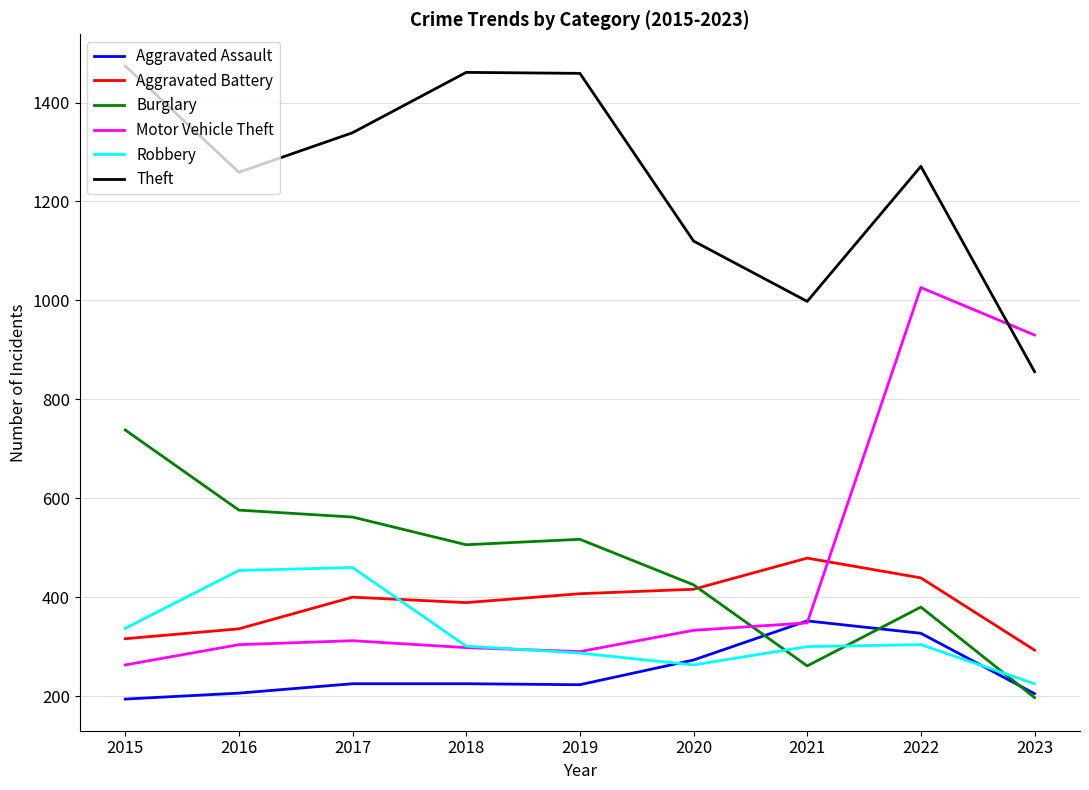

At which label does Aggravated Battery reach its peak?

2021